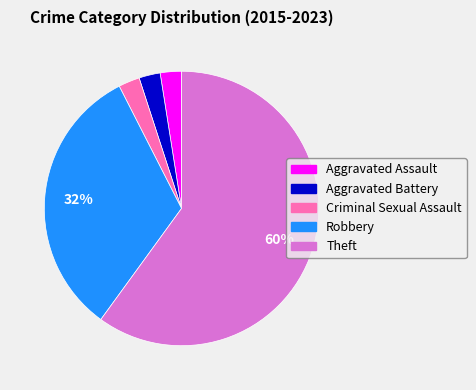

True or false: Robbery accounts for 26% of the total.

False